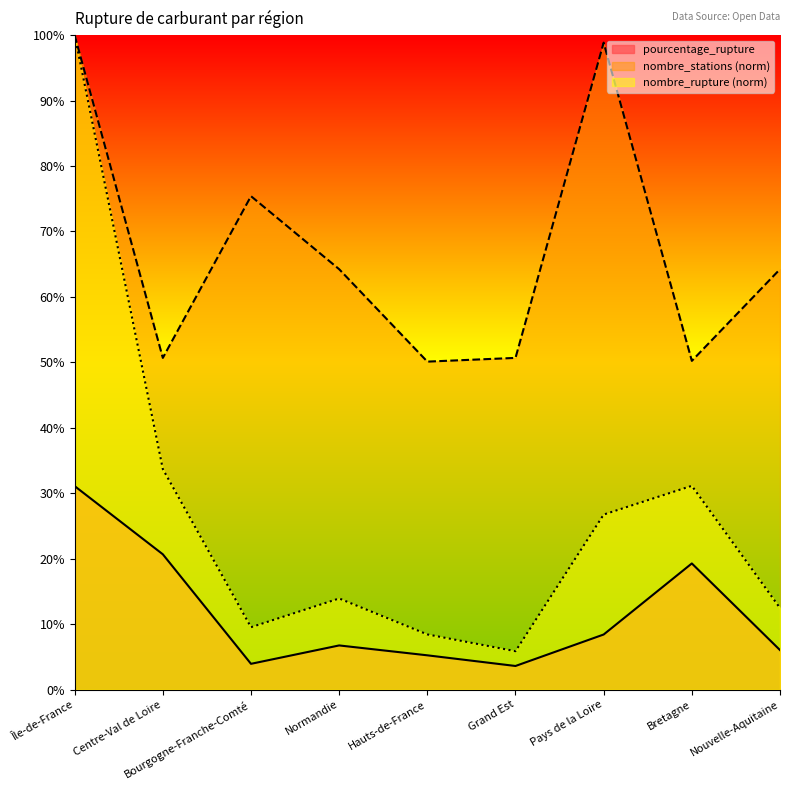

The value of nombre_stations at Centre-Val de Loire is 86.7. True or false?

False